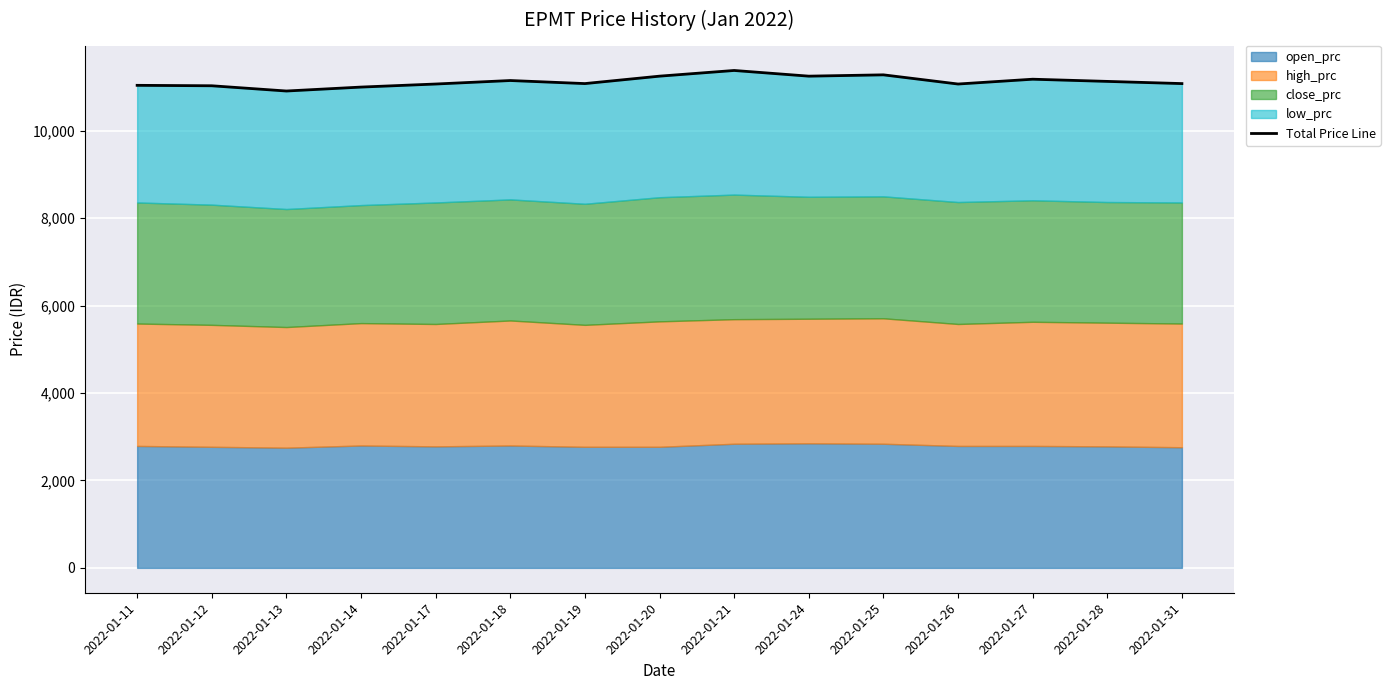

What is the value of the 9th point from the left?

11380